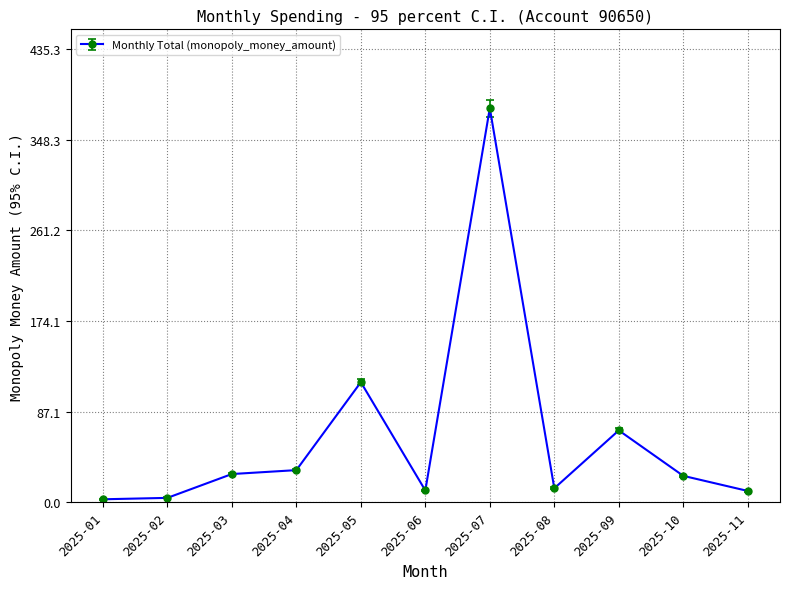

True or false: the data has more than 2 interior local peaks.

True